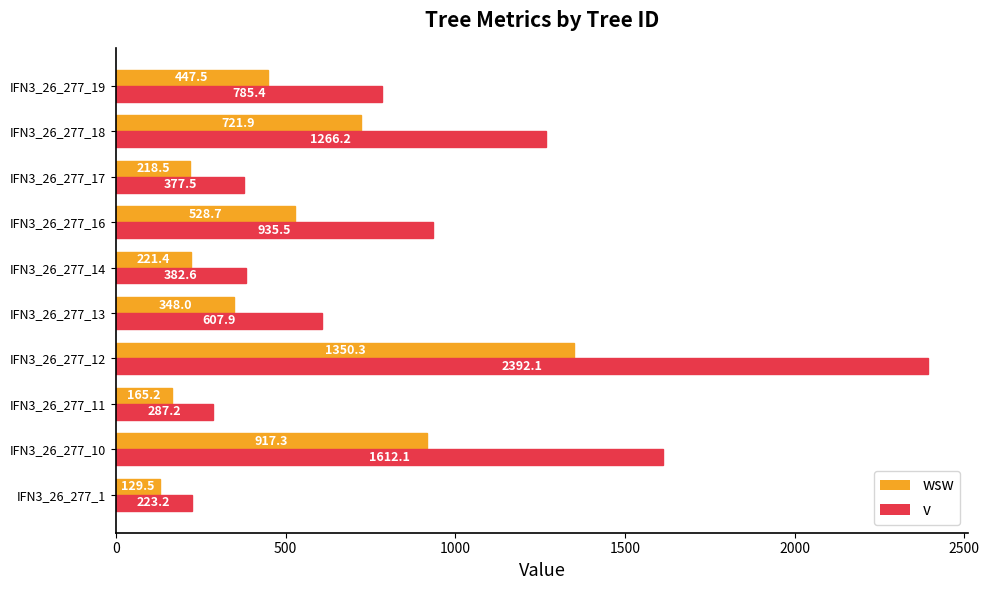

Which label corresponds to the smallest value in the chart?

IFN3_26_277_1